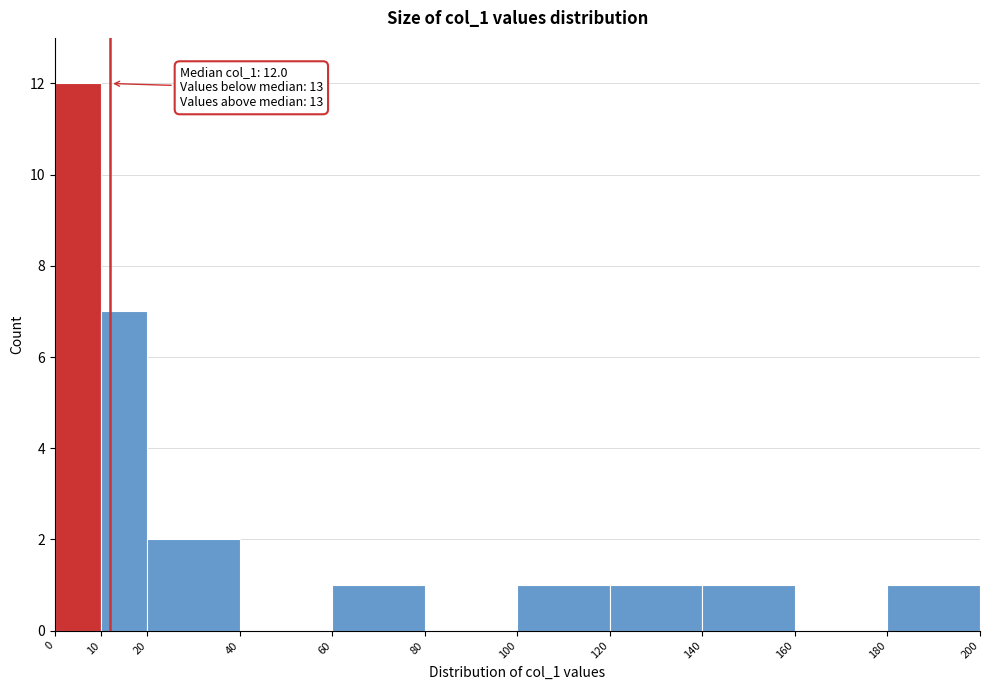

Over which range of the x-axis is the bar tallest?

0 to 10